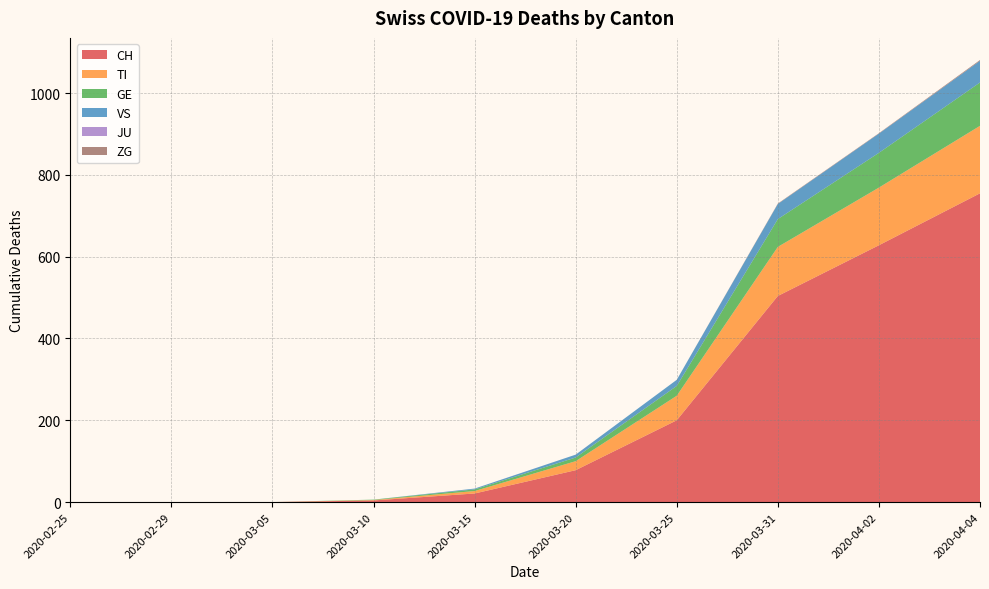

Reading left to right, list all the values displayed in this chart.

CH: 0	0	0	4	21	78	200	504	628	755
TI: 0	0	0	1	6	22	60	120	141	165
GE: 0	0	0	1	4	9	24	68	85	106
VS: 0	0	0	0	2	7	15	37	47	53
JU: 0	0	0	0	0	0	0	0	0	0
ZG: 0	0	0	0	0	0	0	1	1	2